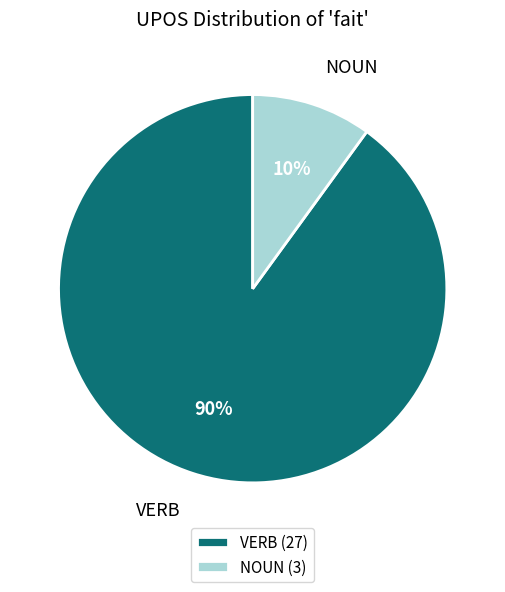

The VERB slice represents 79% of the pie. True or false?

False